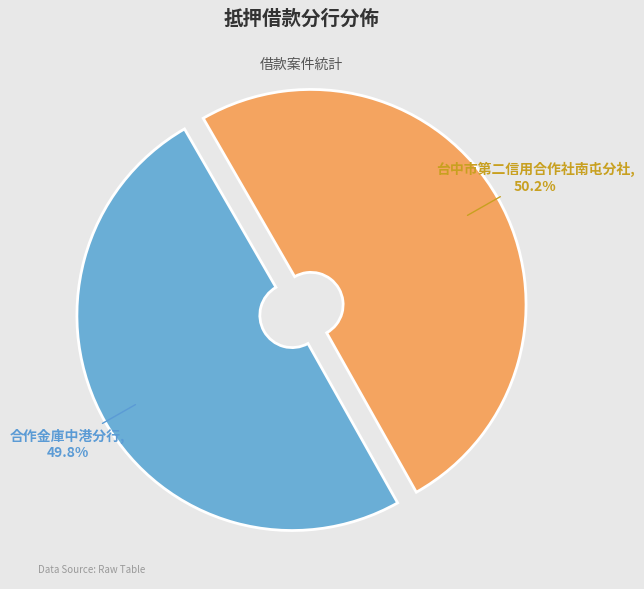

Does any single category account for the majority?

Yes